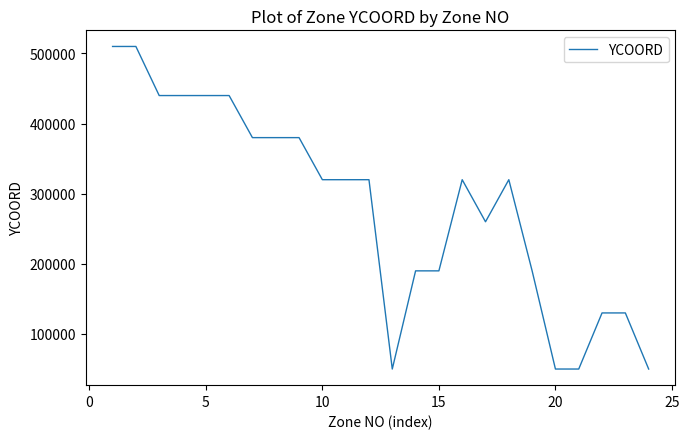

What is the difference between the maximum and minimum values?

460000